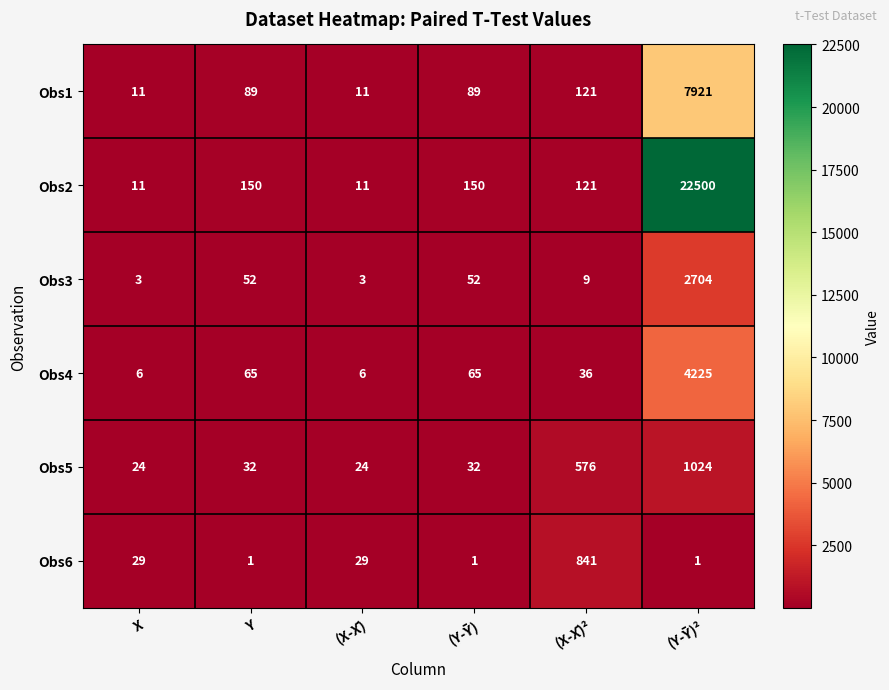

Is it true that Obs1 equals 11 at (X-X̄)?

True